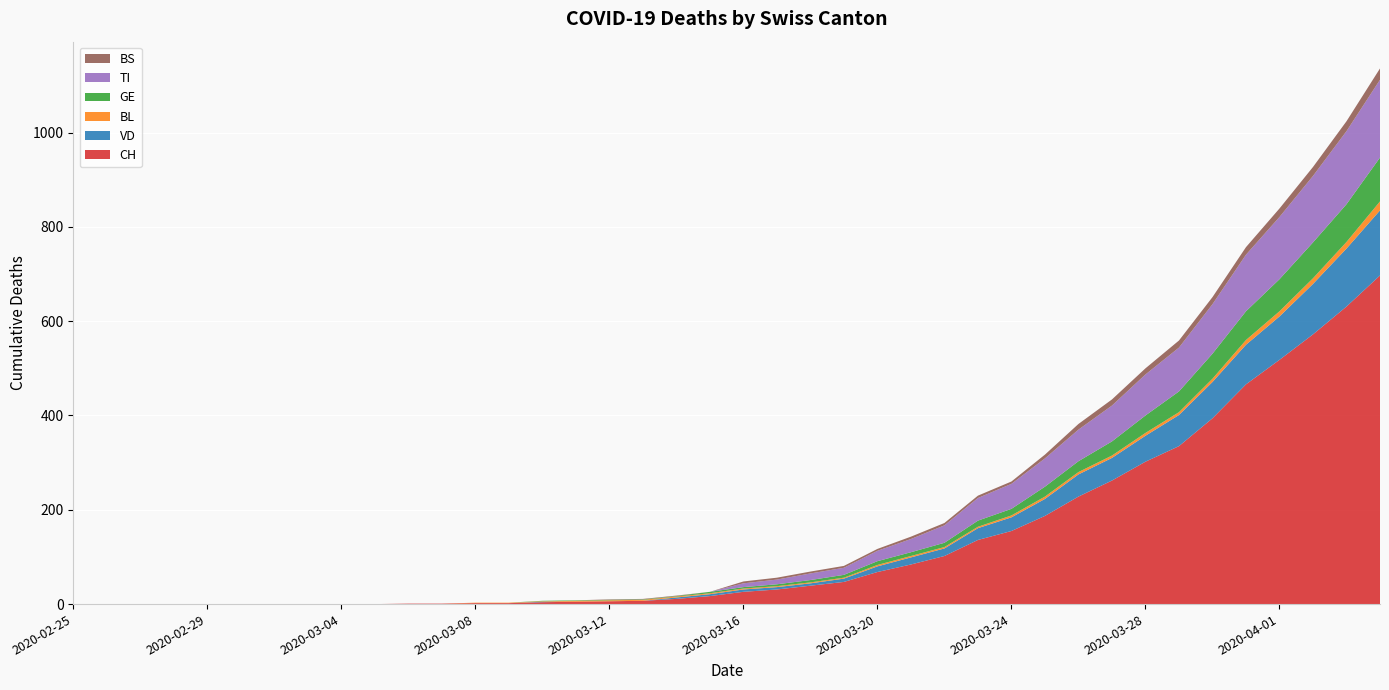

Reading left to right, extract all data points from this chart.

CH: 0	0	0	0	0	0	0	0	0	0	1	1	2	2	4	5	6	7	11	17	26	31	39	47	68	84	102	136	155	187	228	262	302	335	394	466	518	572	631	697
VD: 0	0	0	0	0	0	0	0	0	0	0	0	0	0	1	0	0	0	3	4	5	5	5	7	12	15	16	25	29	36	47	48	55	66	77	84	92	107	123	138
BL: 0	0	0	0	0	0	0	0	0	0	0	0	1	1	1	2	2	2	2	2	2	2	2	2	3	3	3	3	4	5	5	5	6	6	7	10	11	12	14	19
GE: 0	0	0	0	0	0	0	0	0	0	0	0	0	0	1	1	1	1	1	3	3	4	5	6	8	8	9	13	14	21	23	30	37	44	53	61	68	76	80	93
TI: 0	0	0	0	0	0	0	0	0	0	0	0	0	0	0	0	0	0	0	0	8	10	14	15	22	28	37	48	53	60	67	76	87	93	105	120	132	141	155	165
BS: 0	0	0	0	0	0	0	0	0	0	0	0	0	0	0	0	1	1	1	0	4	4	4	4	4	5	5	5	5	8	12	13	13	15	15	16	18	19	21	24